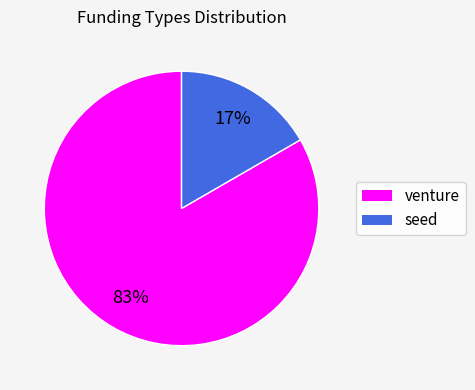

Does venture represent more than half of the total?

Yes